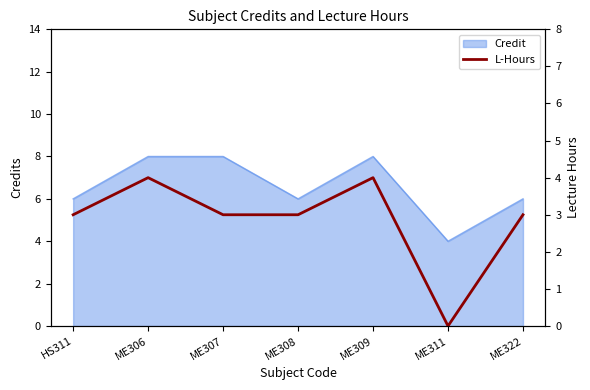

Count the number of values greater than 3.

2